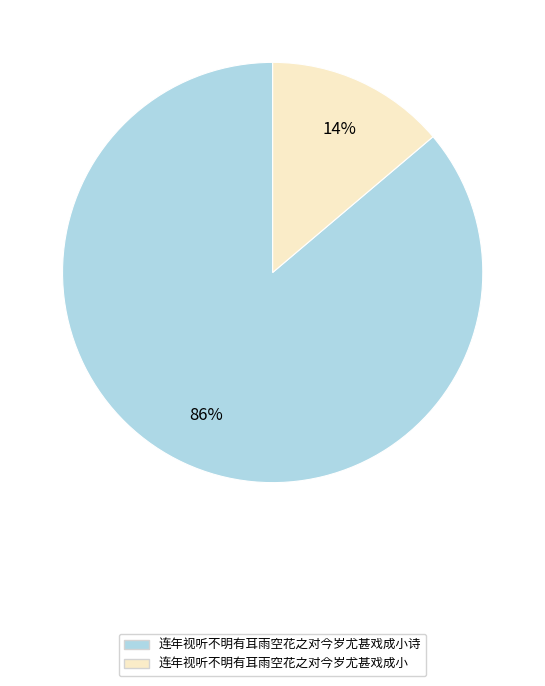

Is there a majority slice in this chart?

Yes